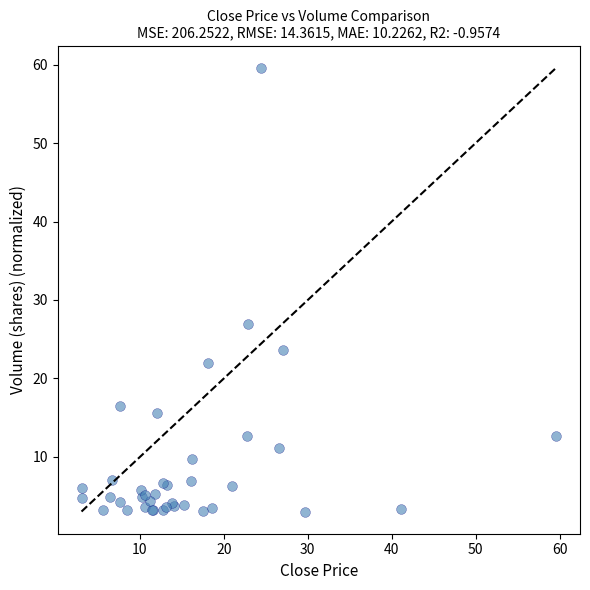

What Y value in the scatter plot is closest to 31?

27.0